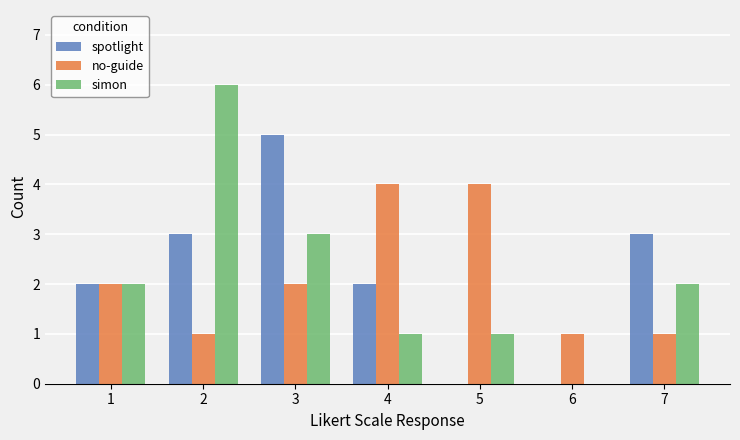

What is the sum of the spotlight values at 7 and 5?

3